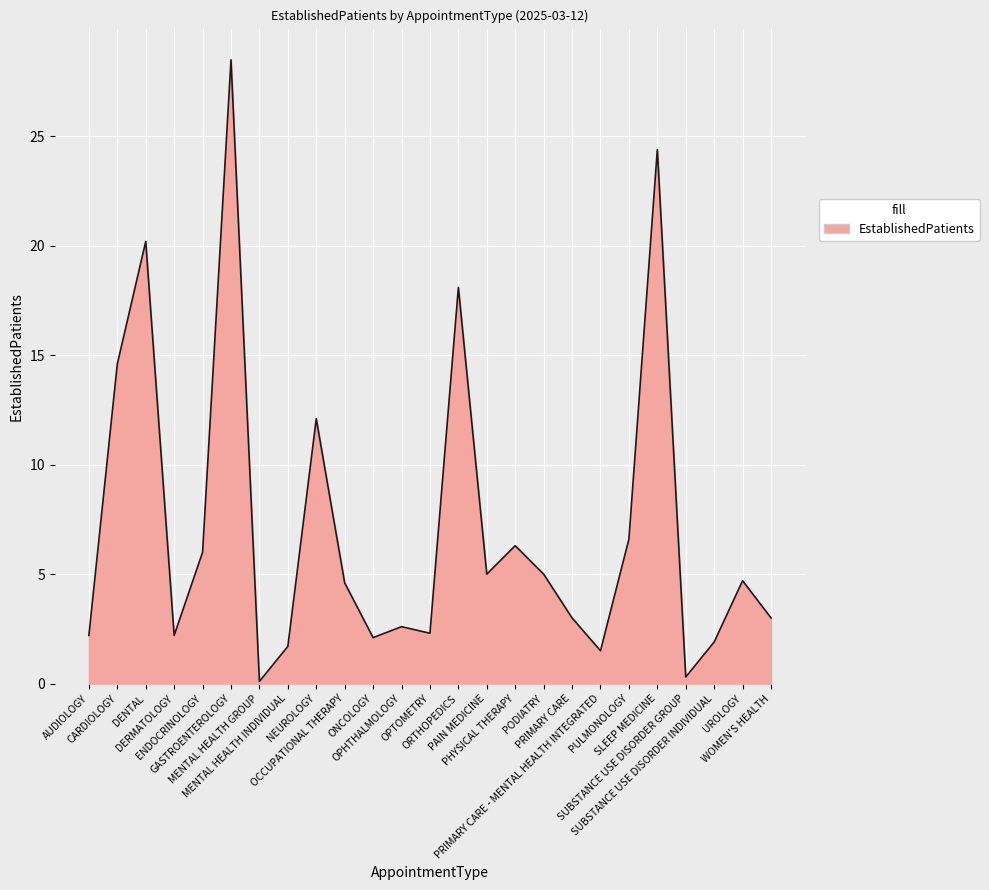

What is the difference between the maximum and minimum values?

28.4